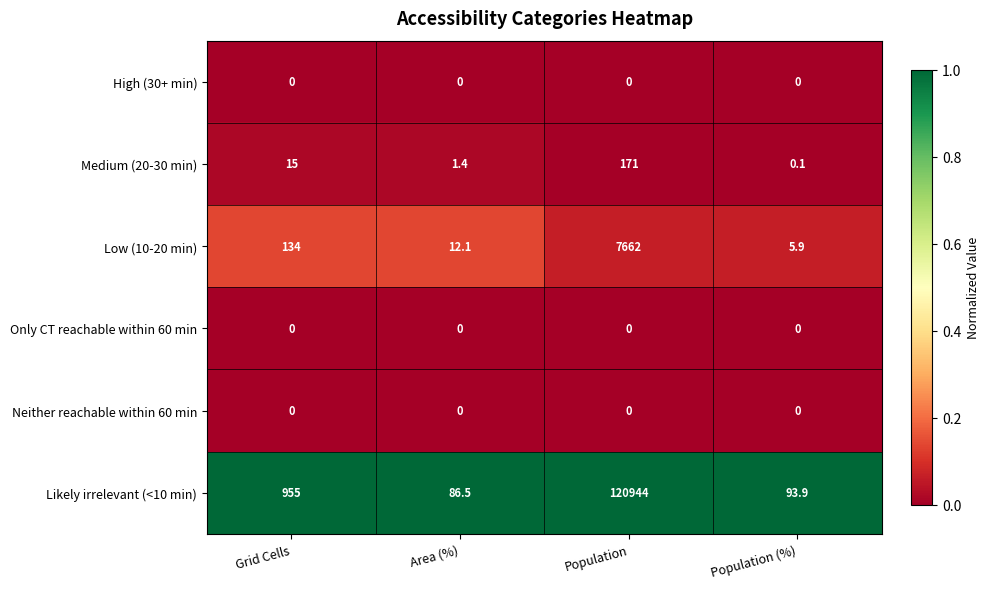

What is the highest value of the Low (10-20 min) series?

7662.0